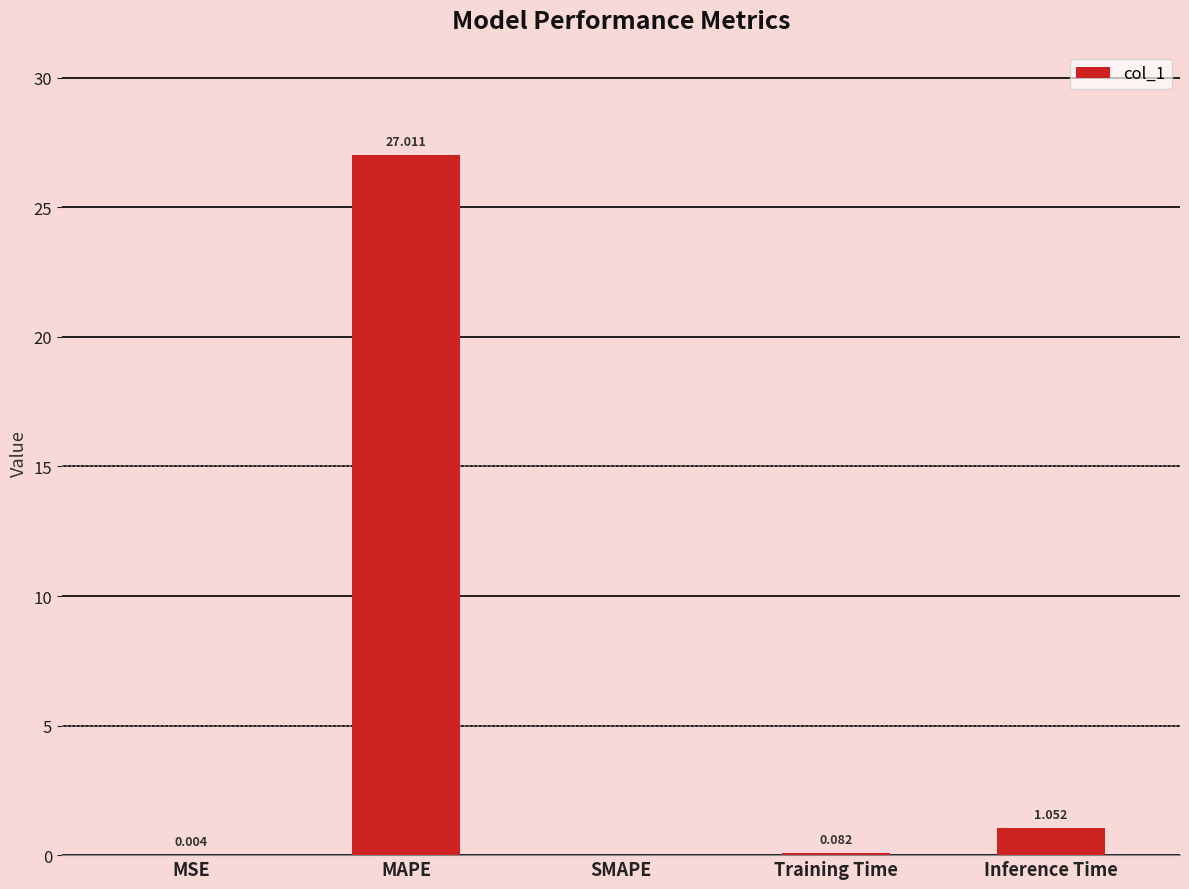

At which label is the value closest to 13?

Inference Time